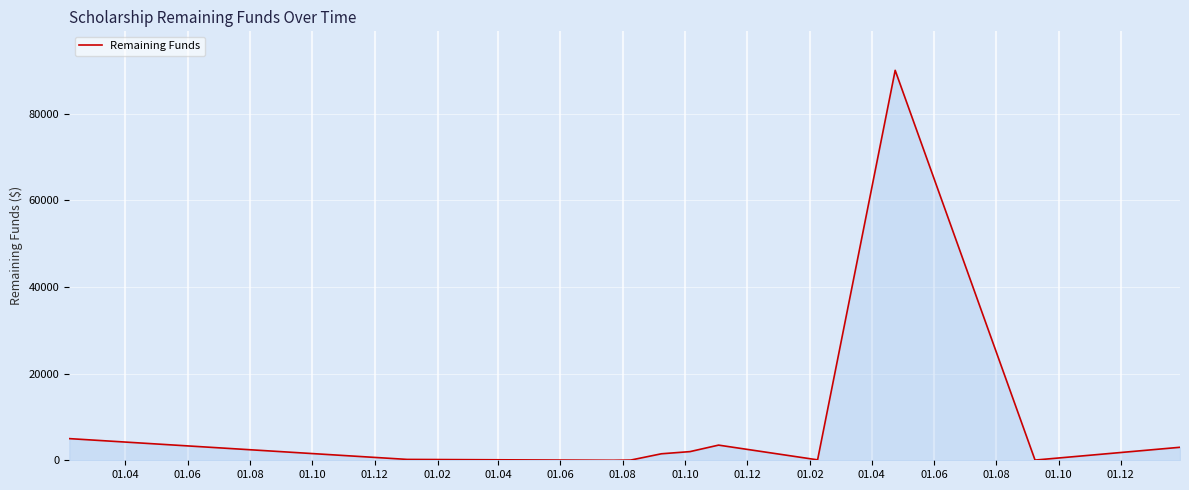

How many lines are shown in the chart?

1